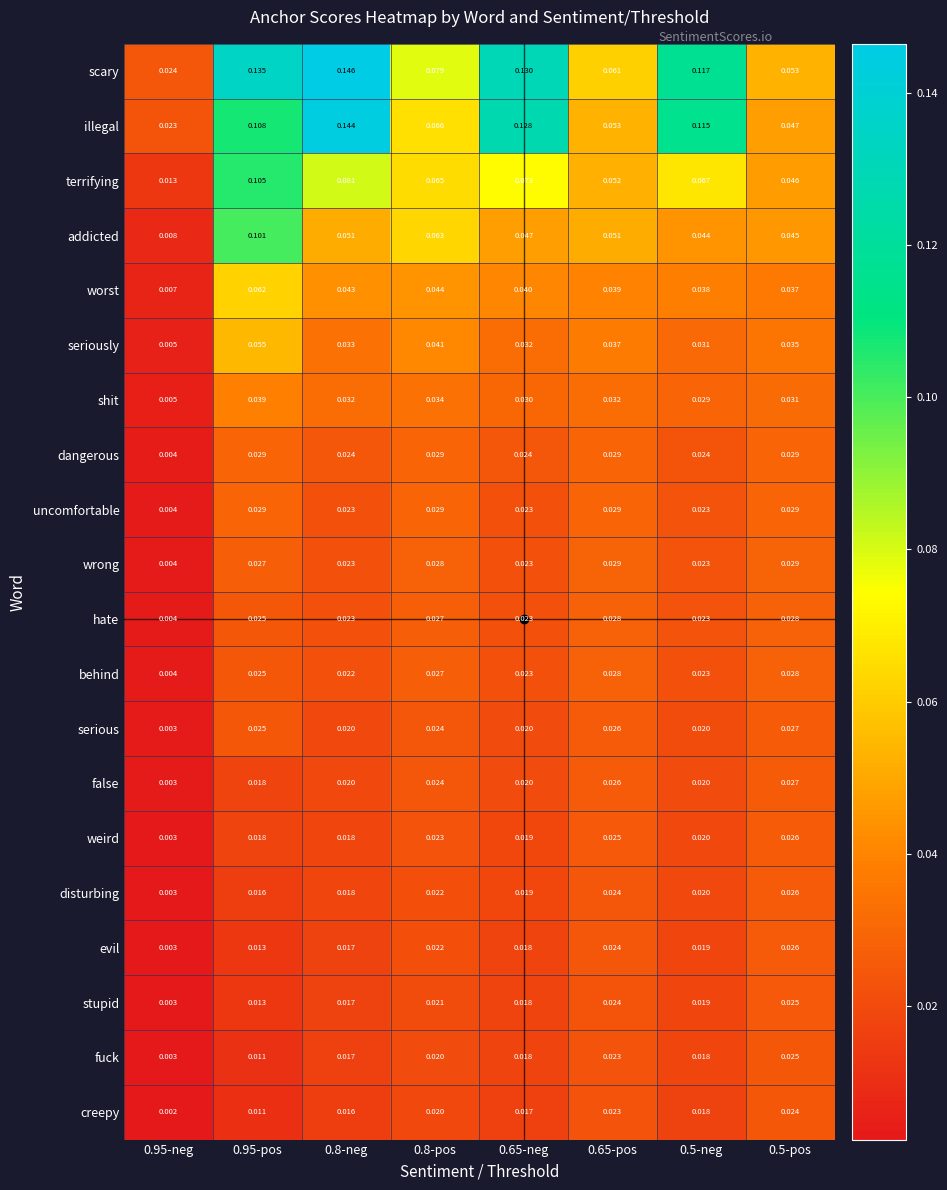

Between 0.8-neg and 0.5-pos, which series saw the biggest shift?

illegal